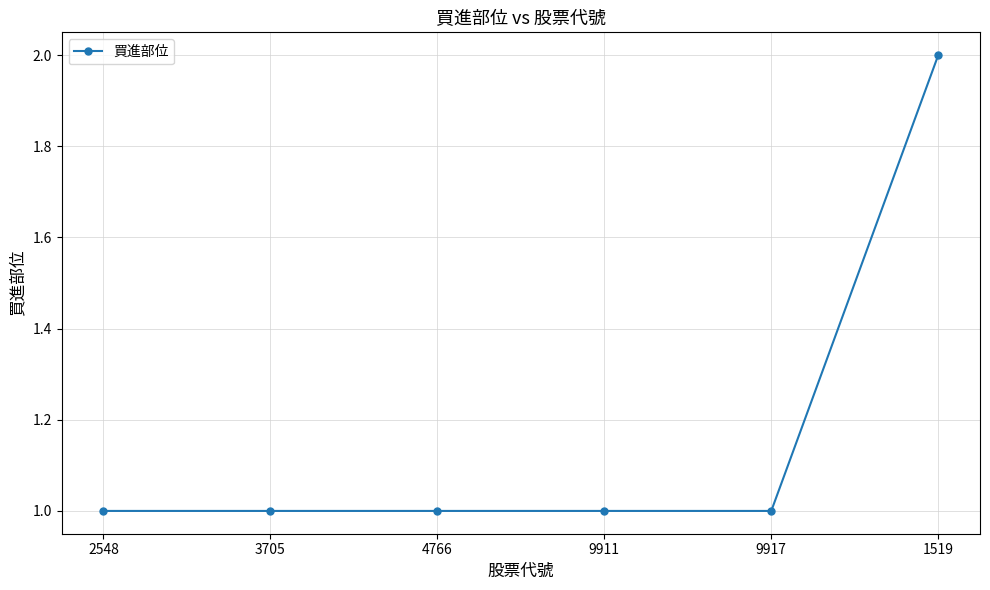

What is the sum of the values at 1519 and 2548?

3